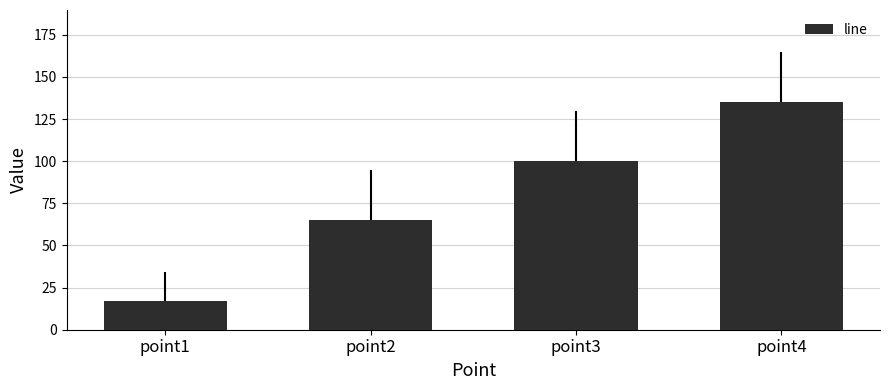

What is the approximate value at point2, to the nearest 5?

65